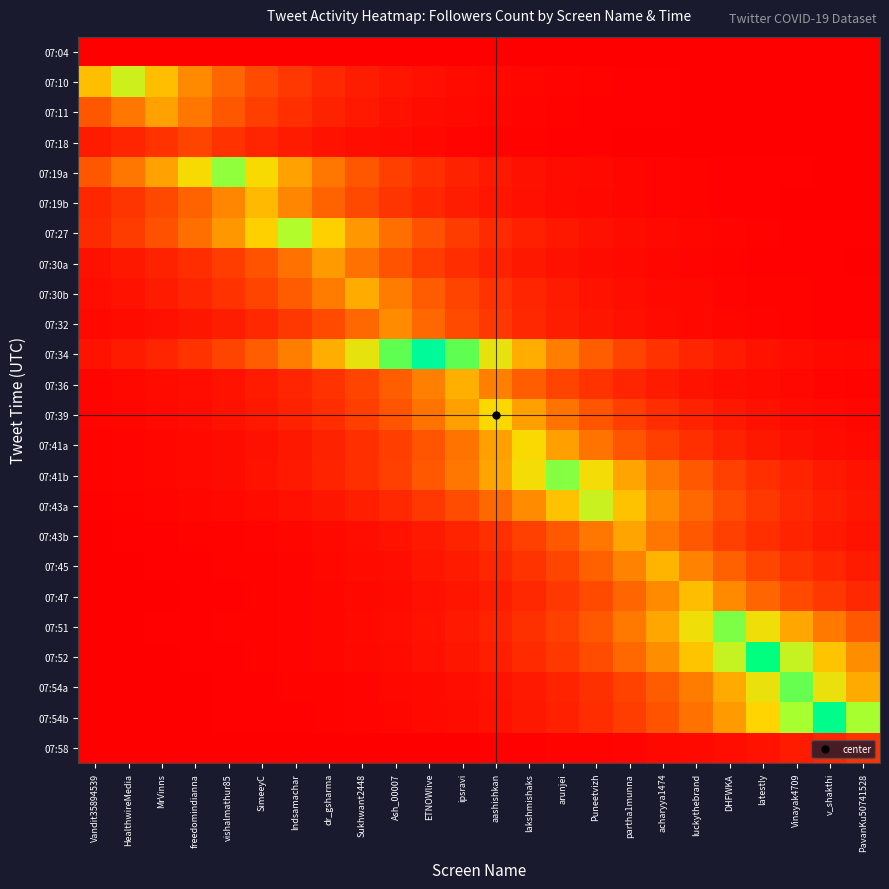

At how many categories does at least one series exceed 0?

24